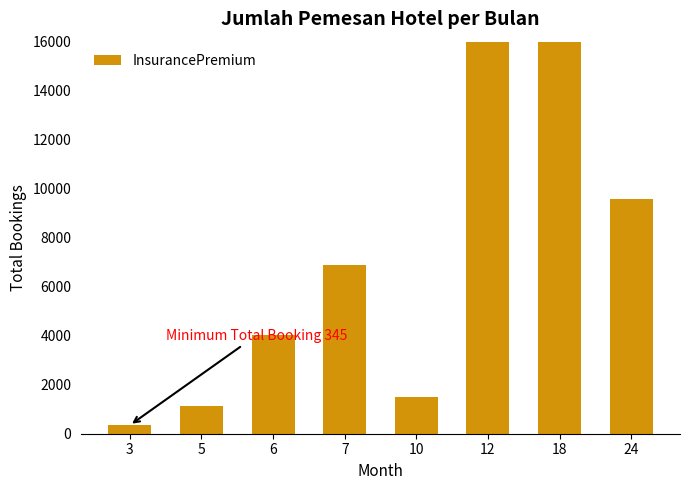

What is the value of the 5th bar from the left?

1495.0